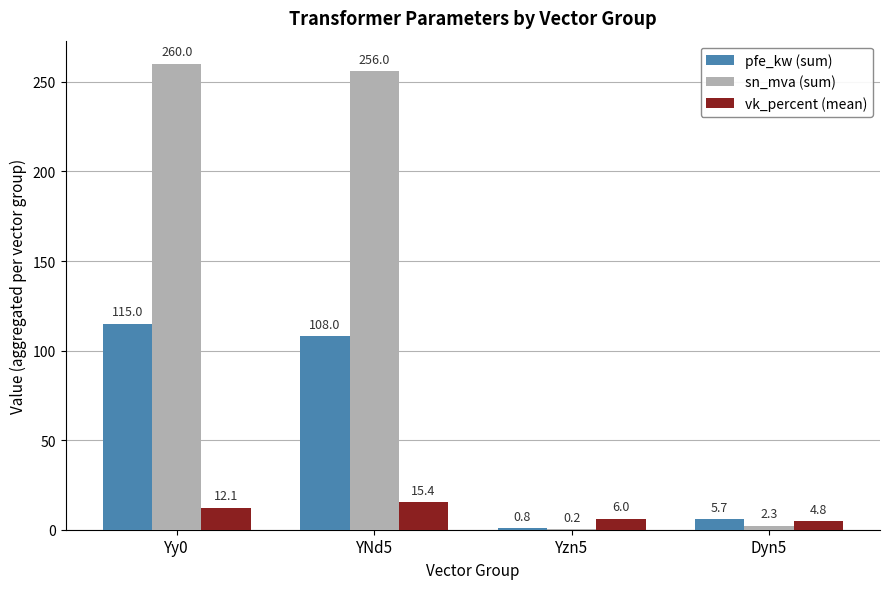

What is the total value across all series at YNd5?

379.4